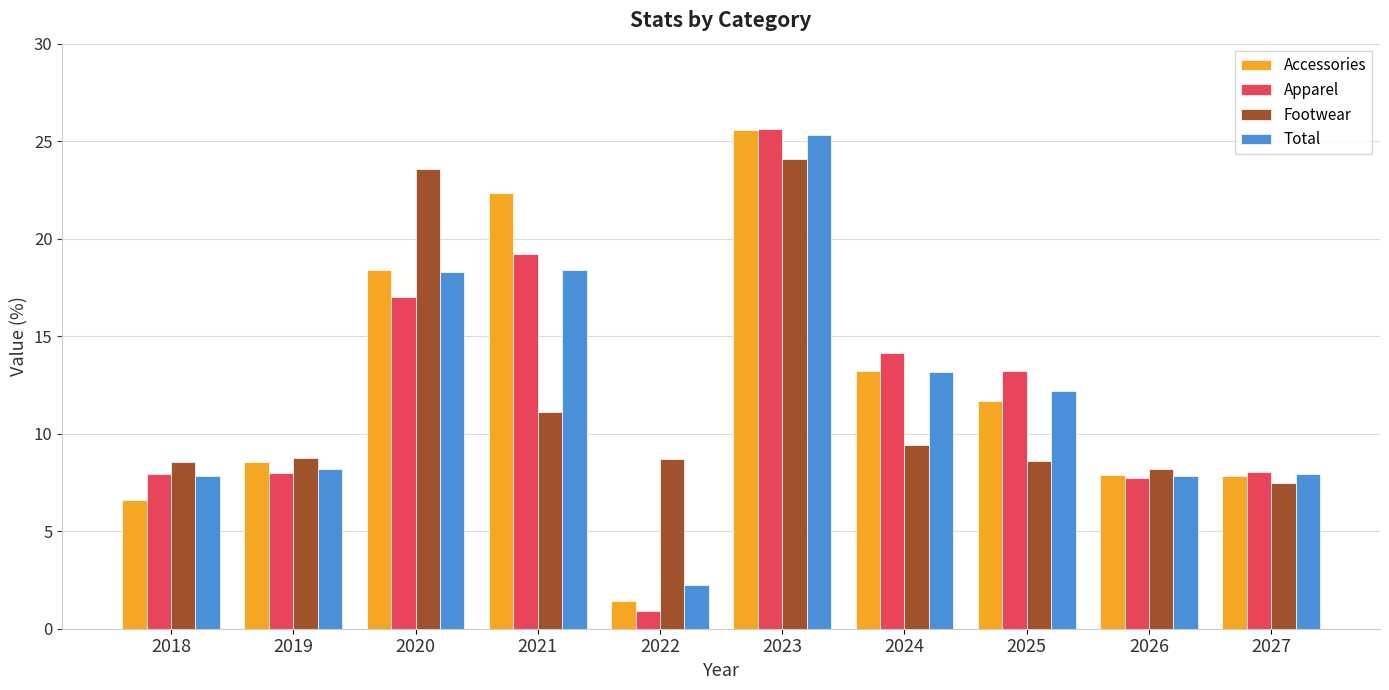

What is the highest value of the Total series?

25.3